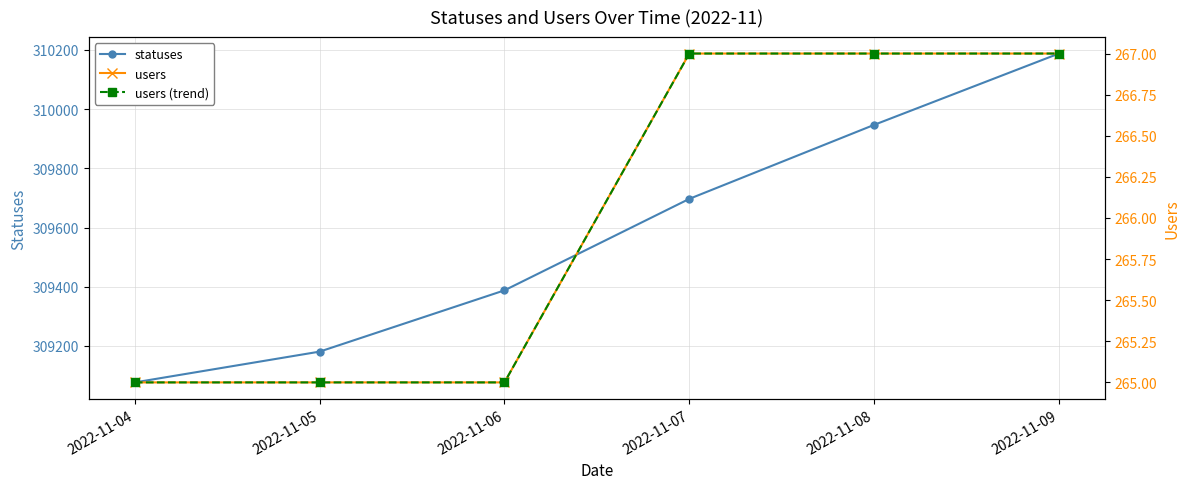

True or false: statuses and users (trend) intersect in this chart.

False